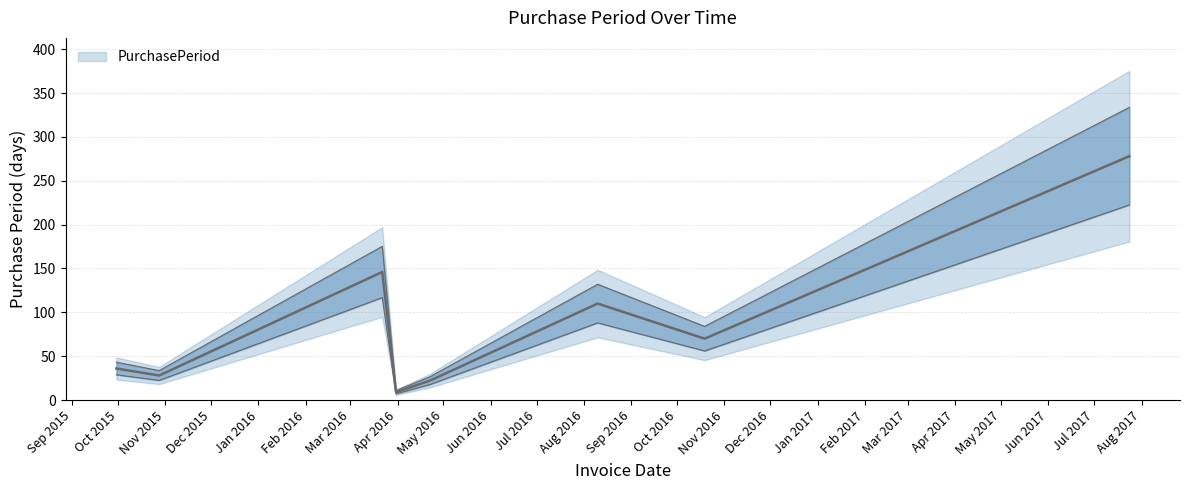

How many categories are shown in the chart?

8